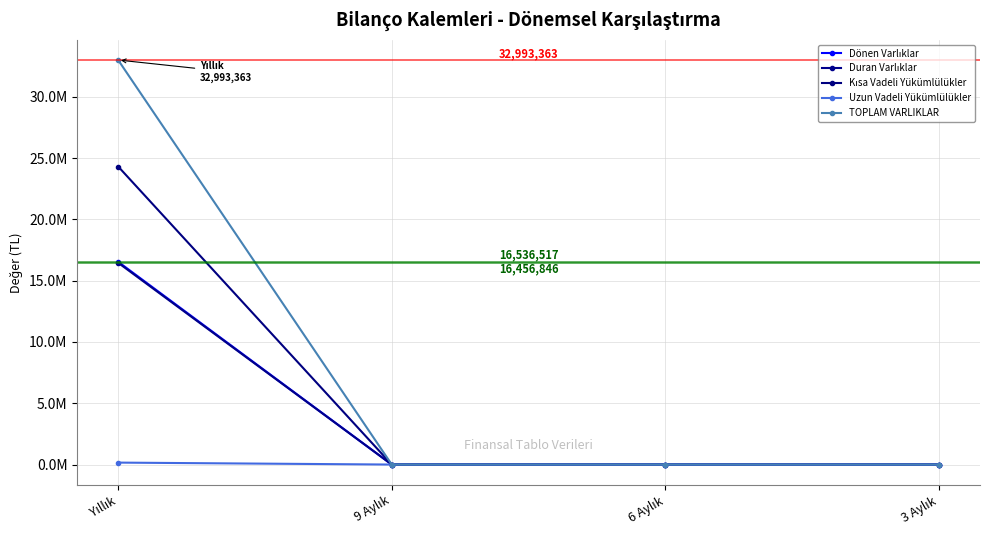

True or false: TOPLAM VARLIKLAR and Dönen Varlıklar cross at least once.

False